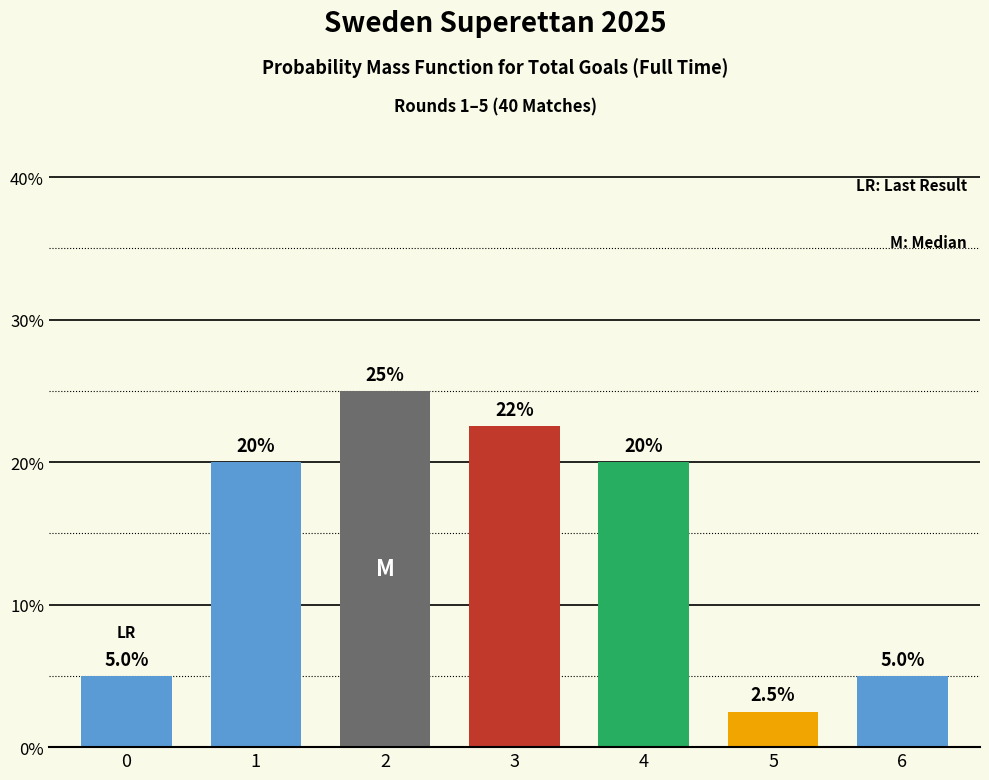

Reading right to left, transcribe all the data shown in this chart.

5.0	2.5	20.0	22.5	25.0	20.0	5.0